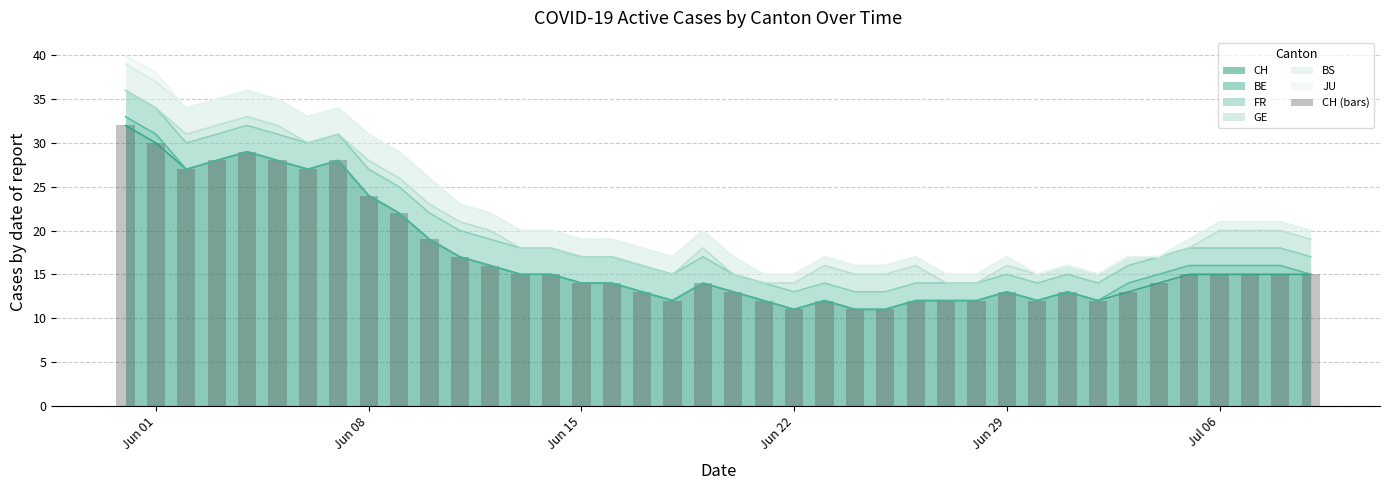

What is the average value?

17